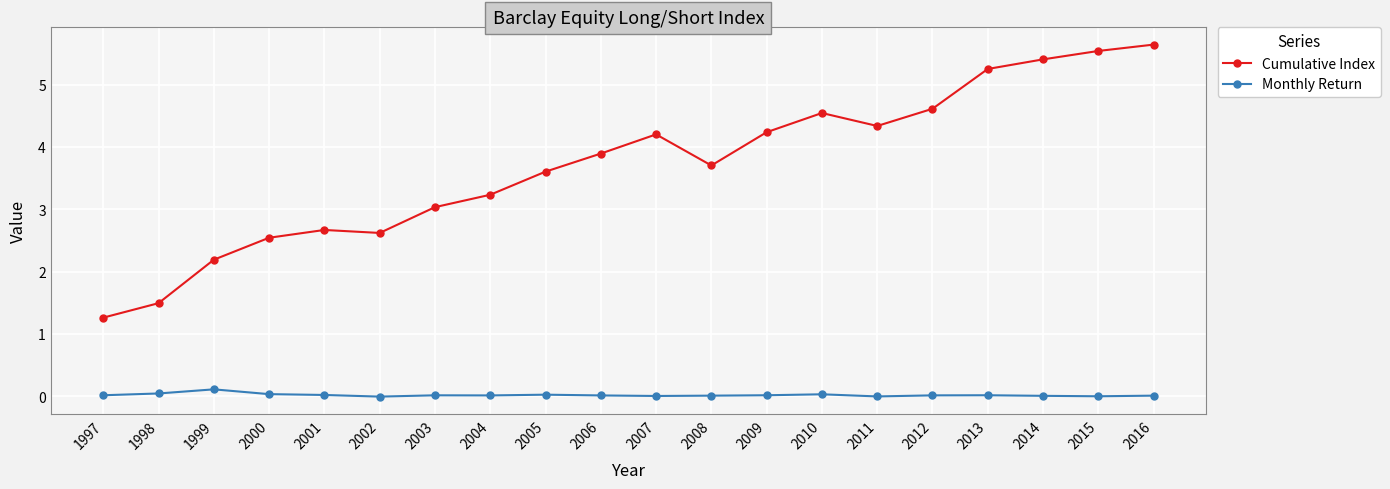

True or false: Cumulative Index and Monthly Return cross at least once.

False